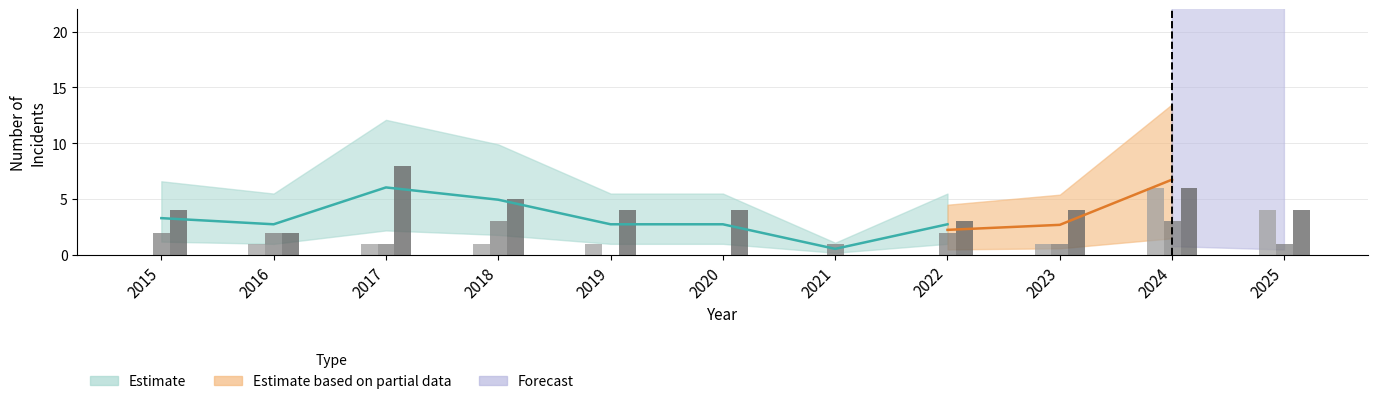

Are the bars grouped side by side (vs. stacked)?

Yes